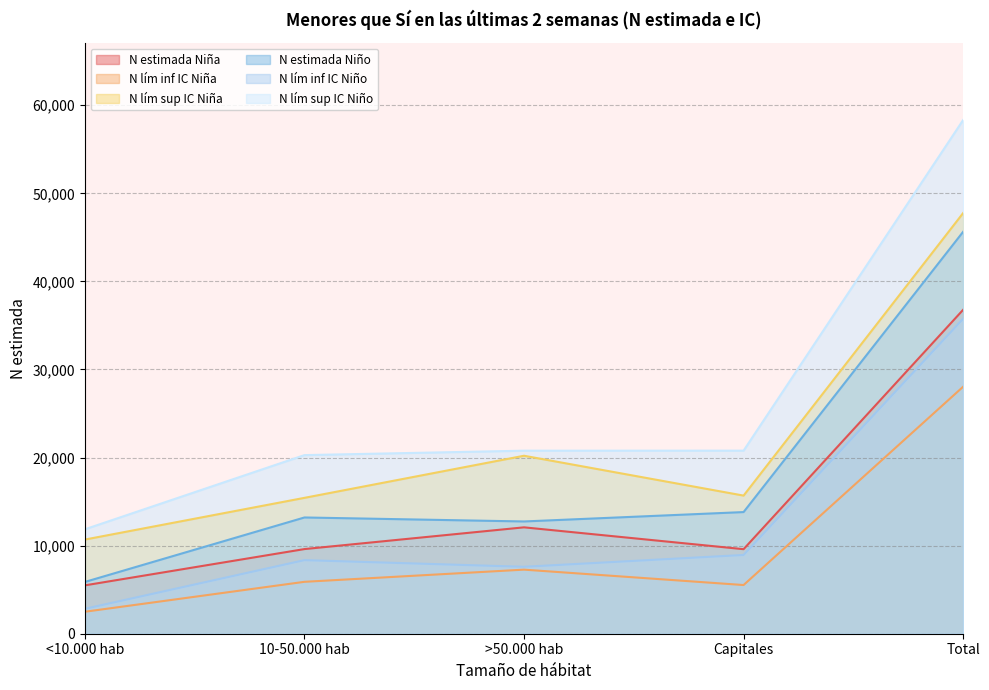

What is the value of the N lím inf IC Niña point at the 3rd from the left?

7275